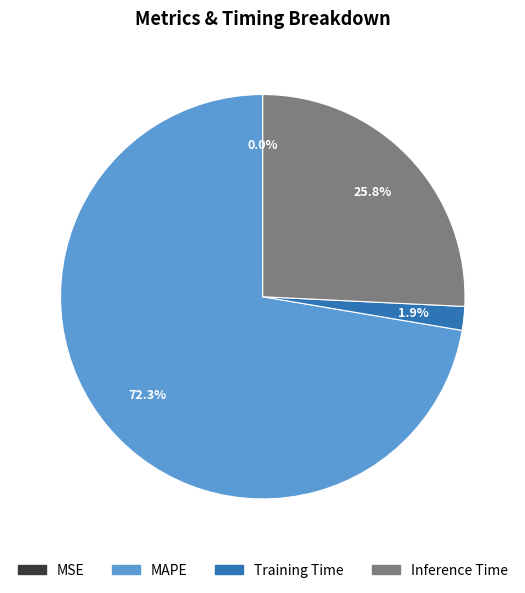

What is the ratio of the value at MAPE to the value at Inference Time?

2.8